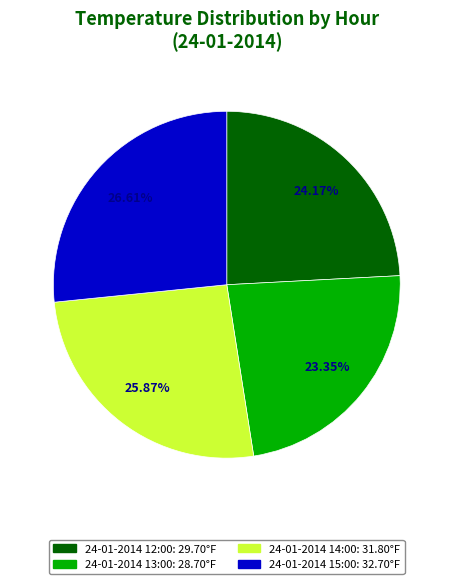

What portion of the pie excludes 24-01-2014 14:00?

74.1%